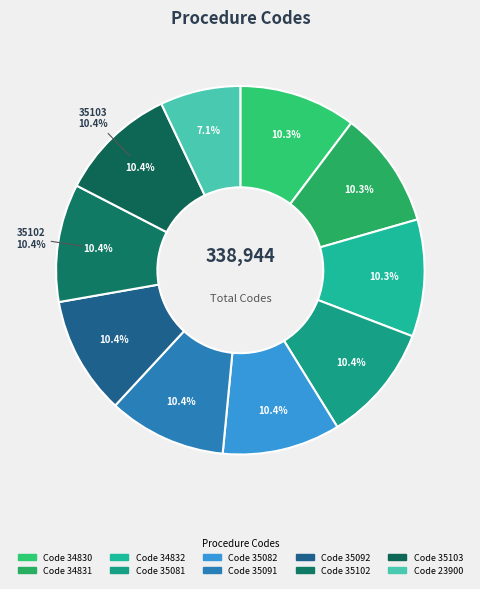

What is the change in value from 34831 to 35102?

+271